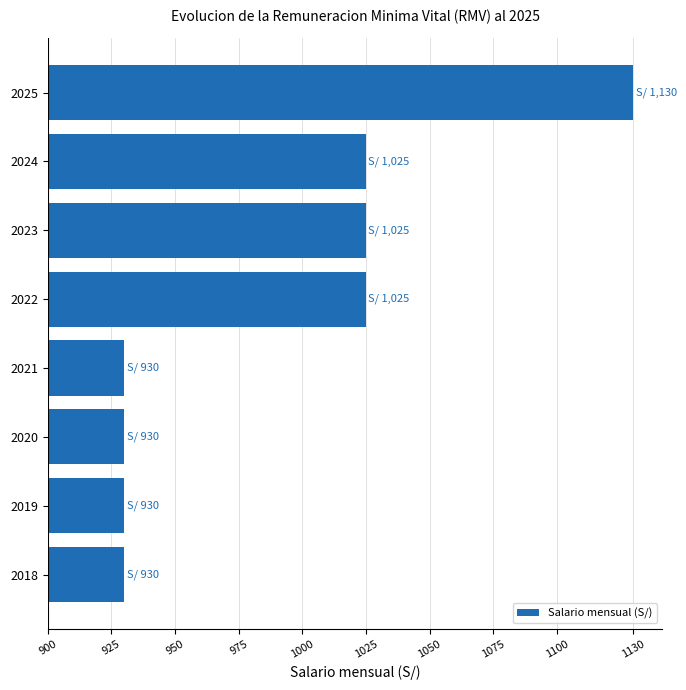

Are the bars horizontal?

Yes